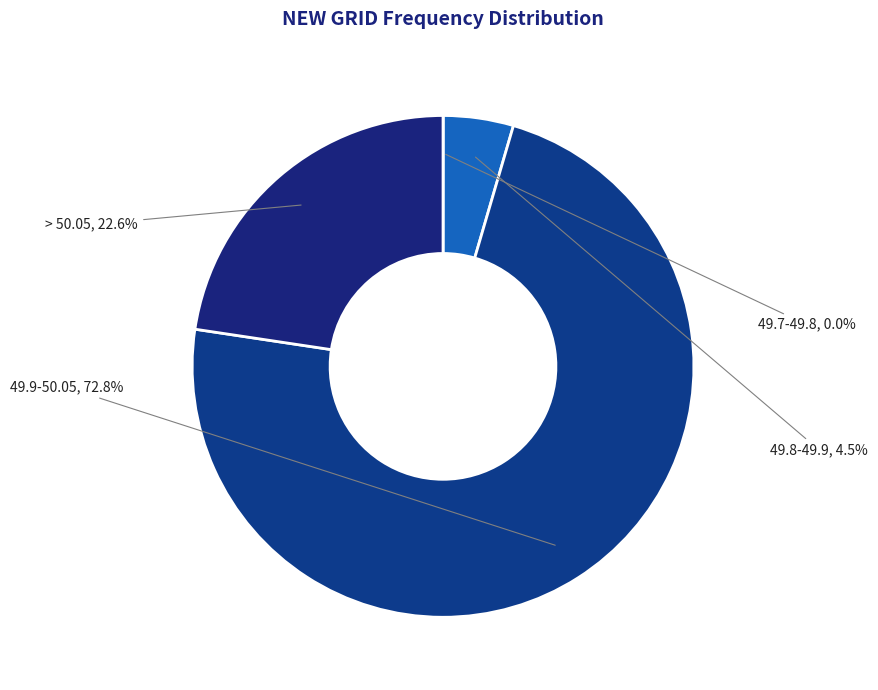

How many segments does this pie chart have?

5